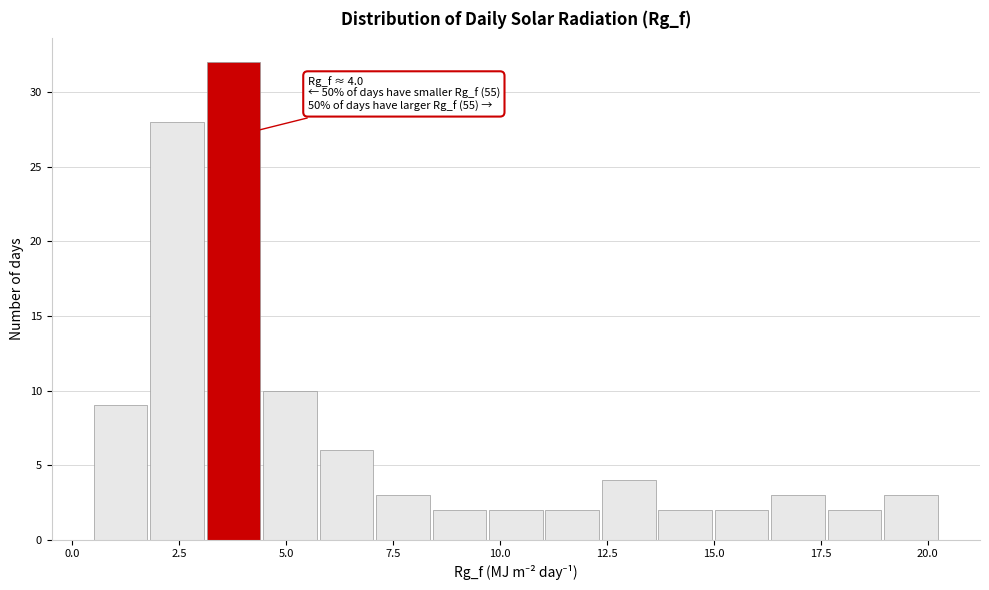

Read against the x-axis, roughly where is the centre of the tallest bar?

4.0